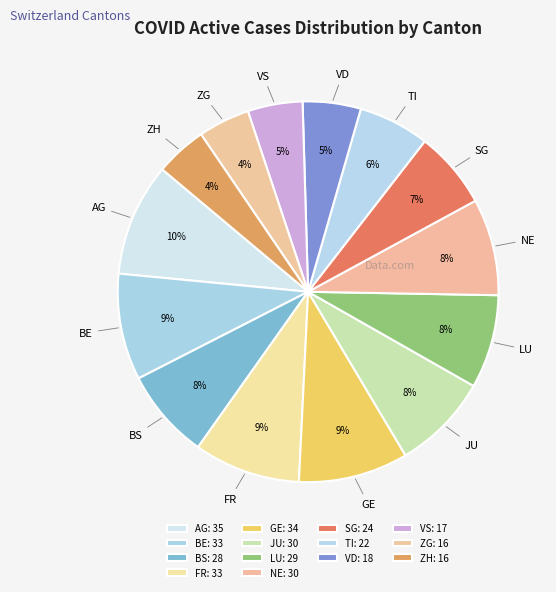

To the nearest percent, what is the difference between the largest and smallest slice percentages?

5%